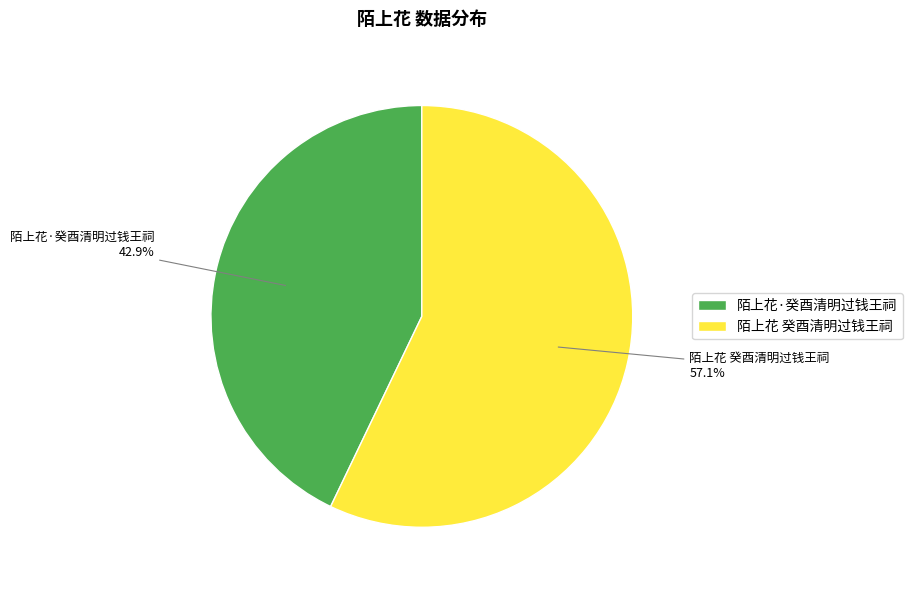

Is it true that 陌上花·癸酉清明过钱王祠 is 33% of the pie?

False